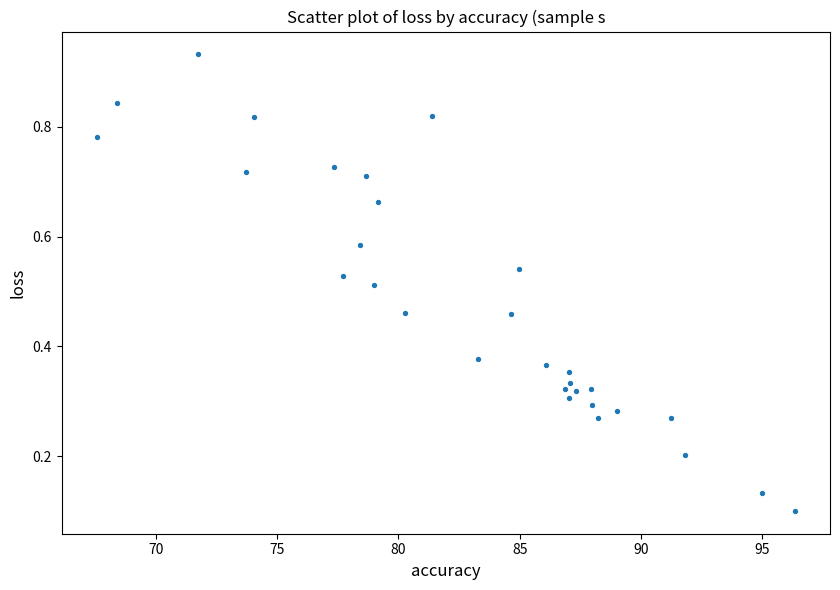

What is the range of X values (max minus min)?

28.8